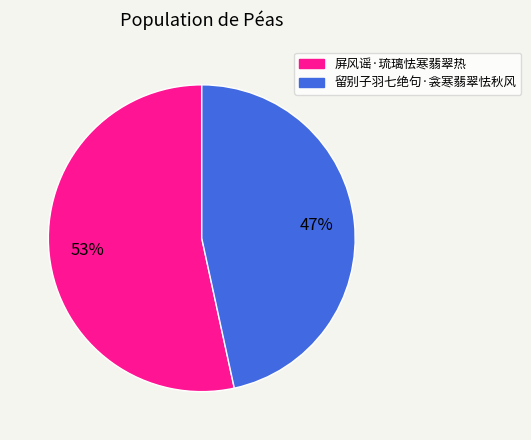

What is the smallest slice in the pie chart?

留别子羽七绝句·衾寒翡翠怯秋风